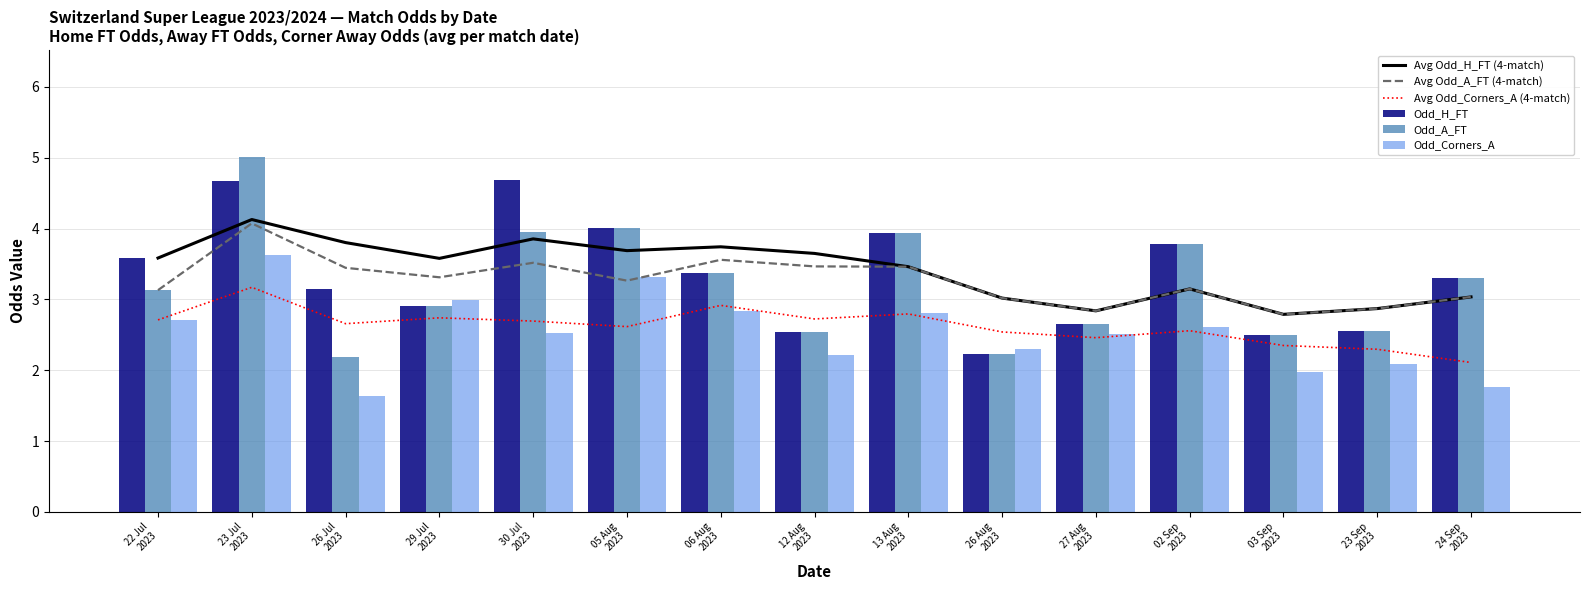

The value of Avg Odd_H_FT (4-match) at 13 Aug
2023 is 1.1. True or false?

False